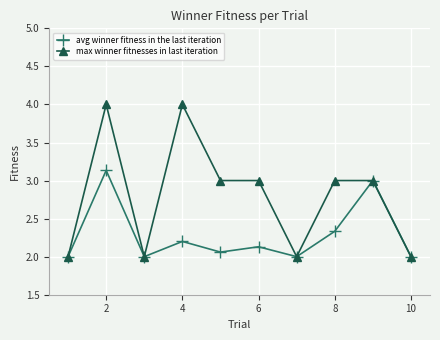

What is the greatest value displayed?

4.0